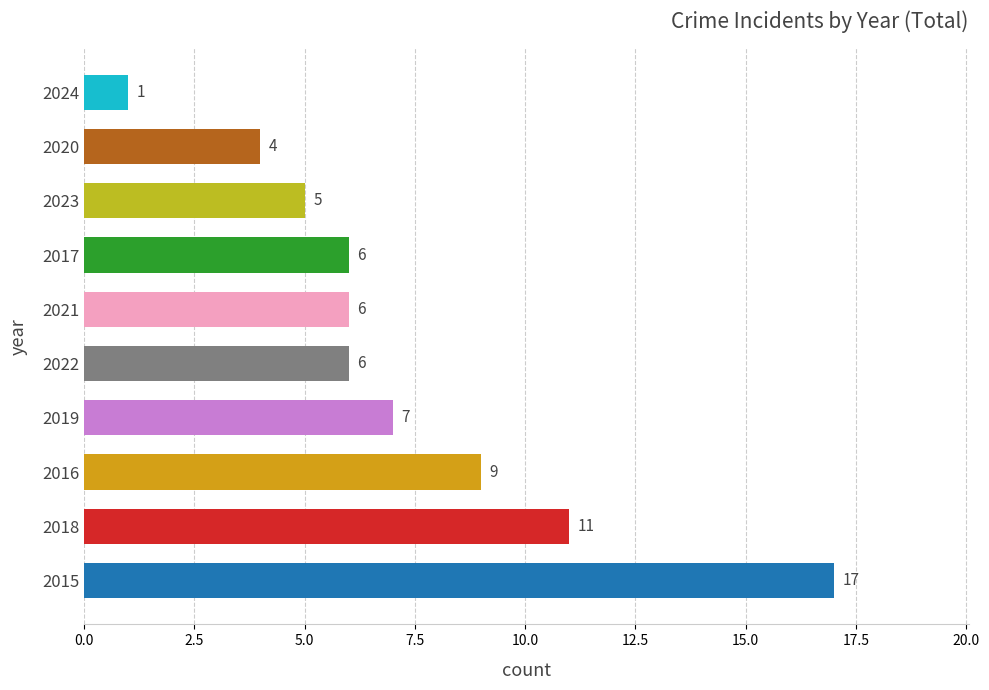

The chart shows a value of 17 at 2018. True or false?

False